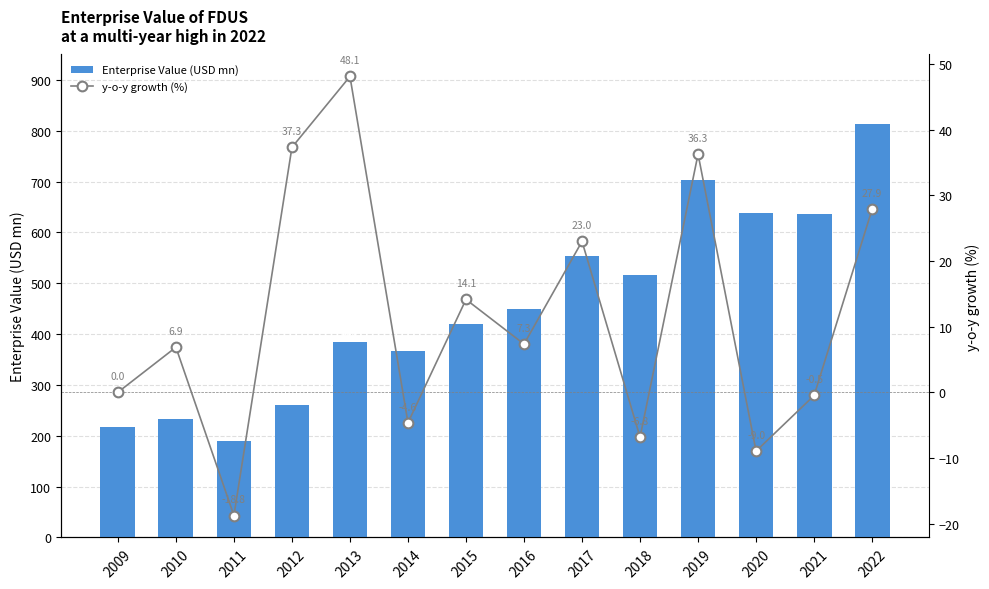

What is the difference between the highest and lowest values at 2019?

666.3